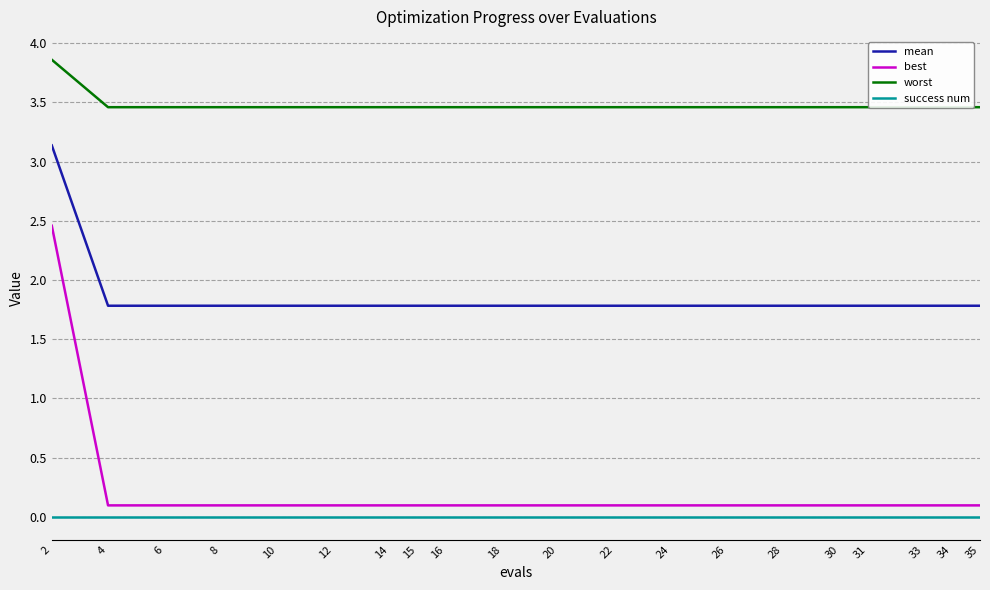

True or false: success num and best cross at least once.

False